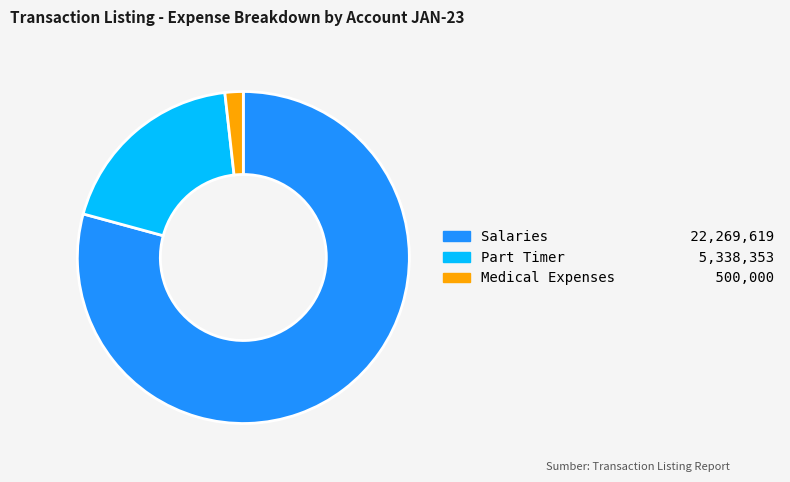

Between Medical Expenses and Part Timer, which is larger?

Part Timer